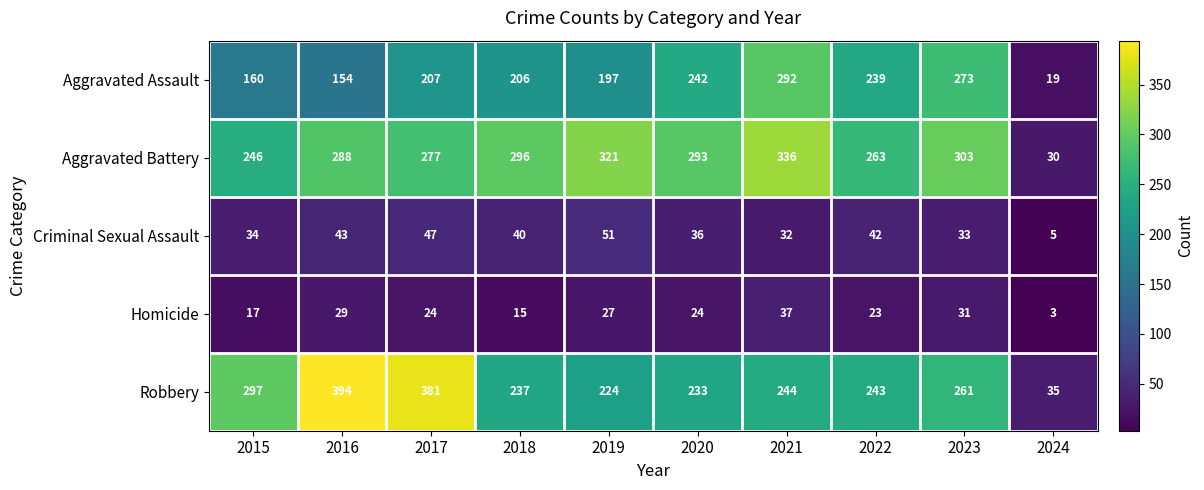

How many distinct data groups are displayed?

5